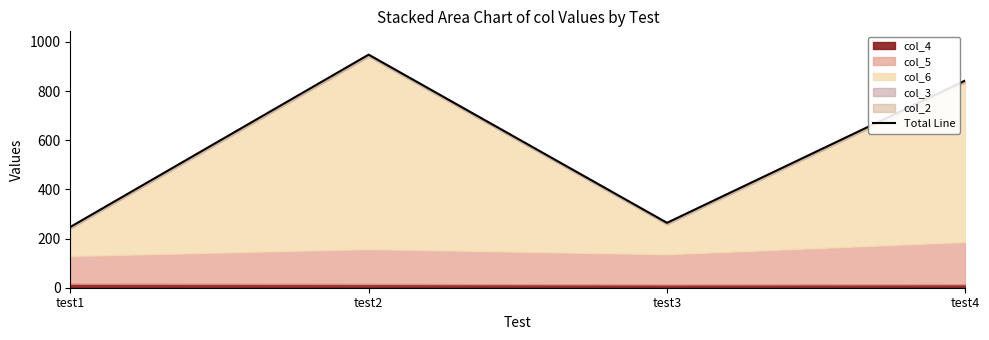

Reading left to right, extract all data points from this chart.

test1=247	test2=948	test3=264	test4=843